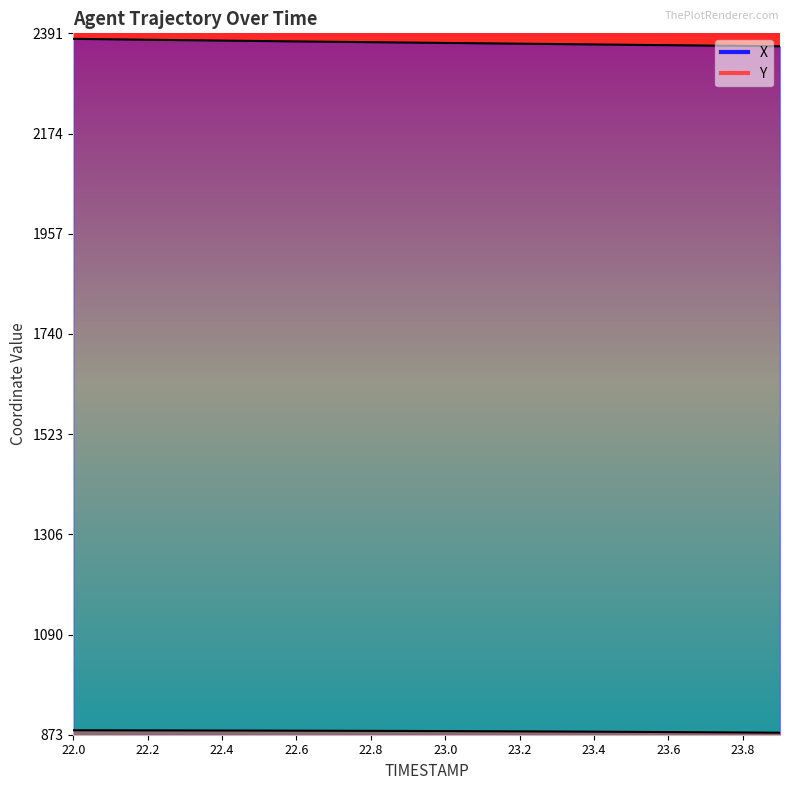

Reading right to left, what are all the values shown in this chart?

X: 23.9=2362.6	23.8=2363.4	23.7=2364.2	23.6=2365.0	23.5=2365.8	23.4=2366.6	23.3=2367.4	23.2=2368.2	23.1=2369.0	23.0=2369.9	22.9=2370.7	22.8=2371.5	22.7=2372.3	22.6=2373.2	22.5=2374.0	22.4=2374.9	22.3=2375.8	22.2=2376.8	22.1=2377.7	22.0=2378.7
Y: 23.9=877.1	23.8=877.6	23.7=878.0	23.6=878.5	23.5=878.9	23.4=879.3	23.3=879.7	23.2=880.0	23.1=880.3	23.0=880.6	22.9=880.8	22.8=881.1	22.7=881.3	22.6=881.5	22.5=881.6	22.4=881.8	22.3=881.9	22.2=882.1	22.1=882.2	22.0=882.4